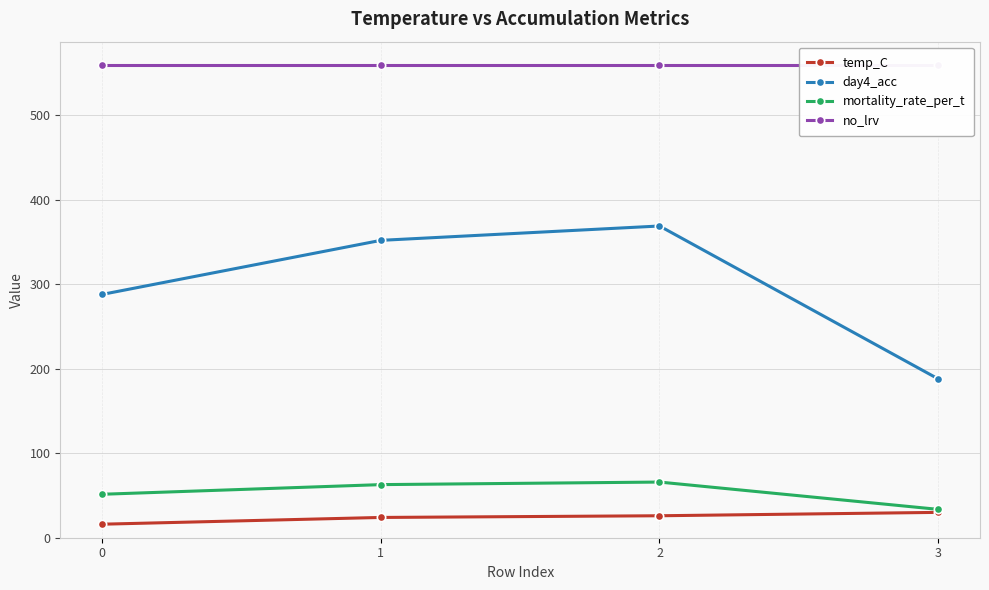

How many lines are shown in the chart?

4